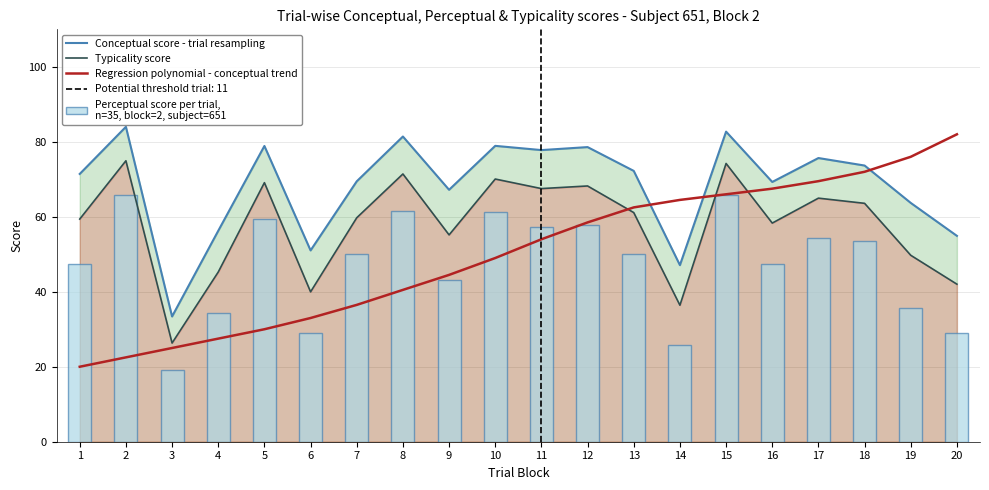

At 8, list the series in order from smallest to largest.

Regression polynomial - conceptual trend, Perceptual score per trial,
n=35, block=2, subject=651, Typicality score, Conceptual score - trial resampling